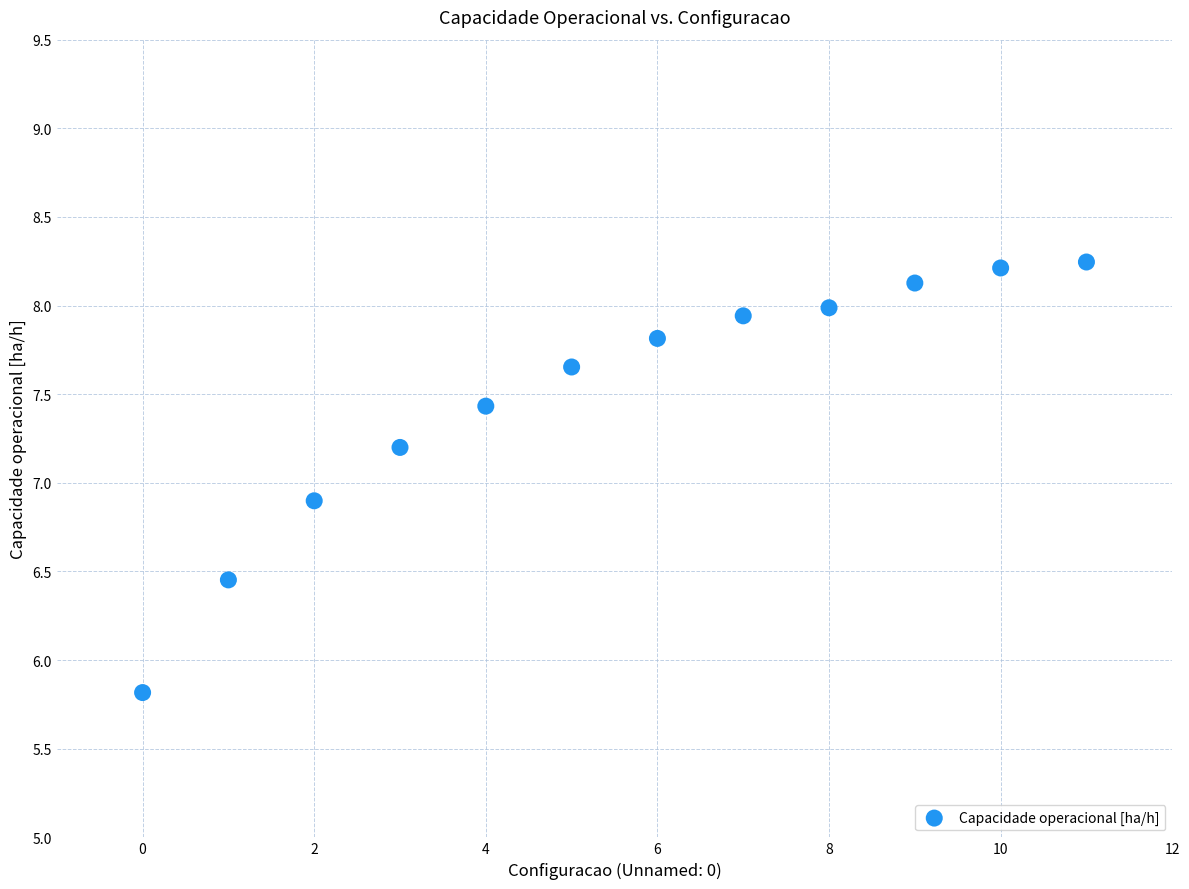

What Y value in the scatter plot is closest to 7?

6.9